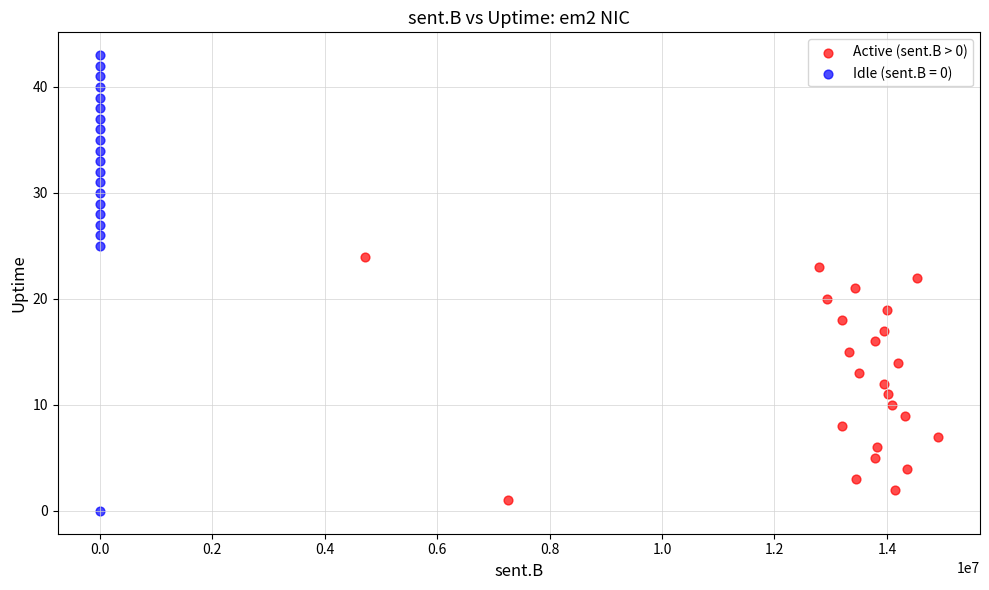

Which series has the largest Y range (max minus min)?

Idle (sent.B = 0)